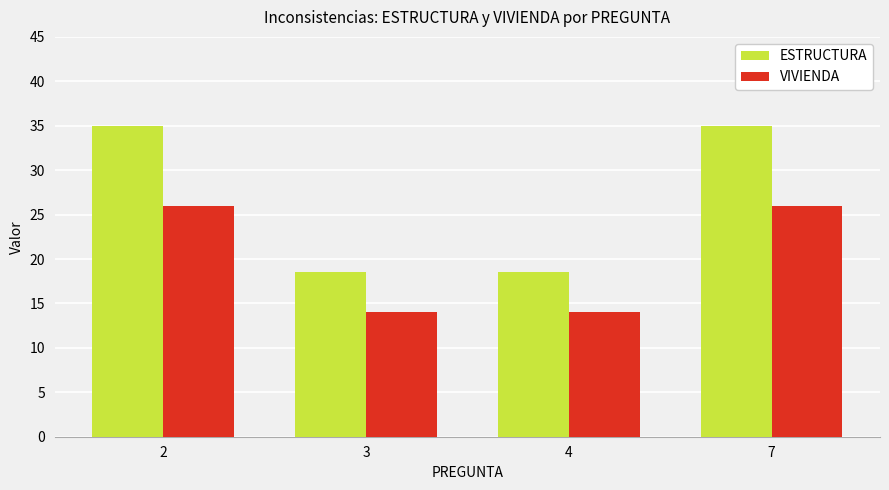

What is the greatest value displayed?

35.0